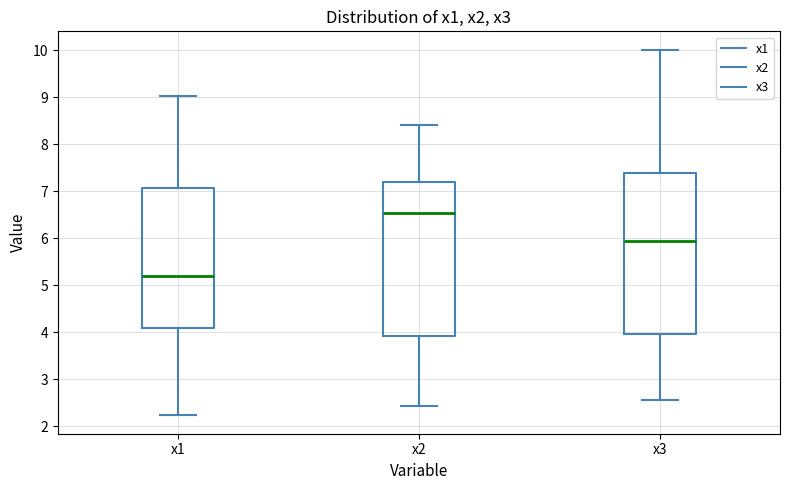

Which box is the tallest, from its lower edge to its upper edge?

x3